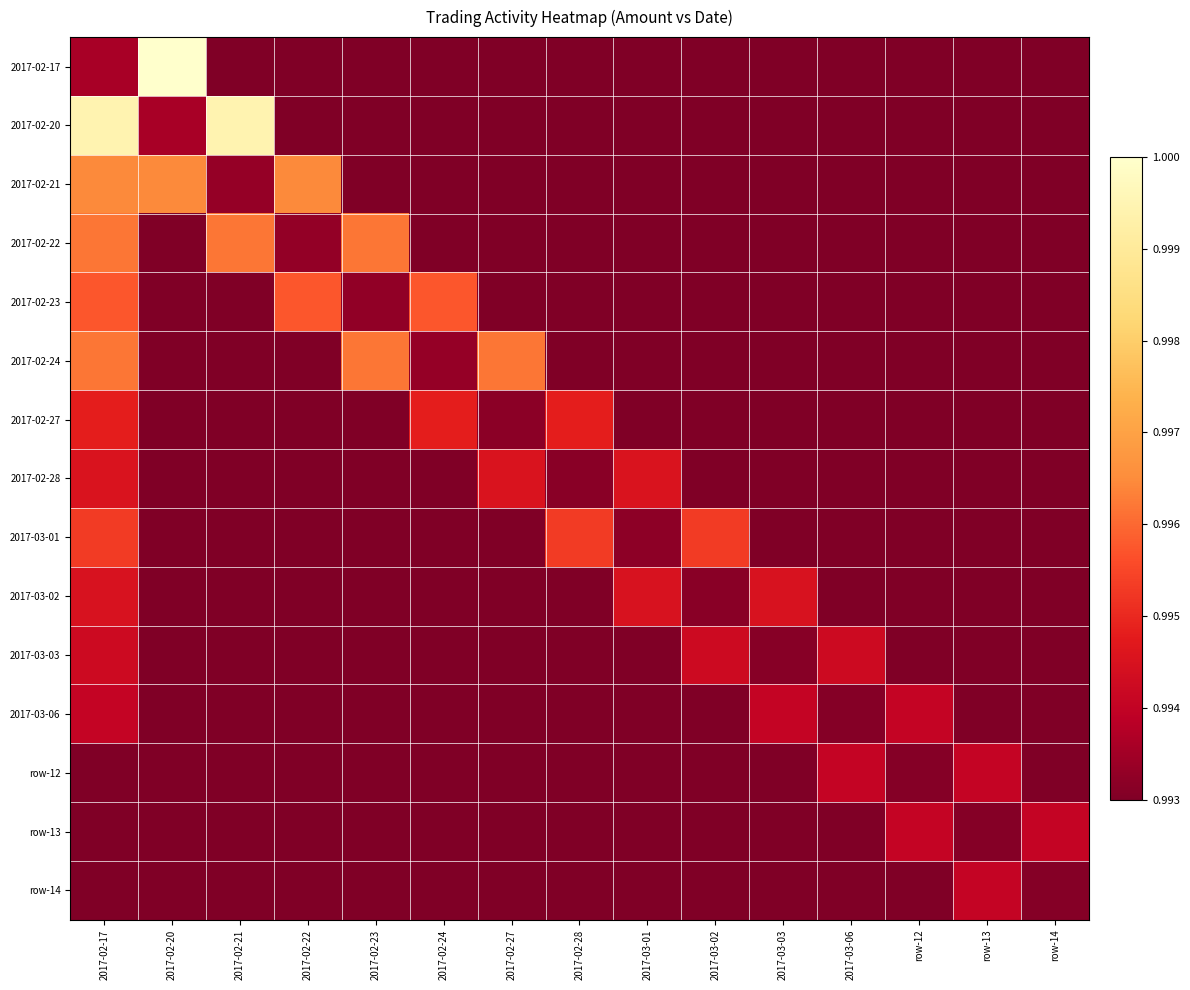

Which label corresponds to the largest value in the chart?

2017-02-20